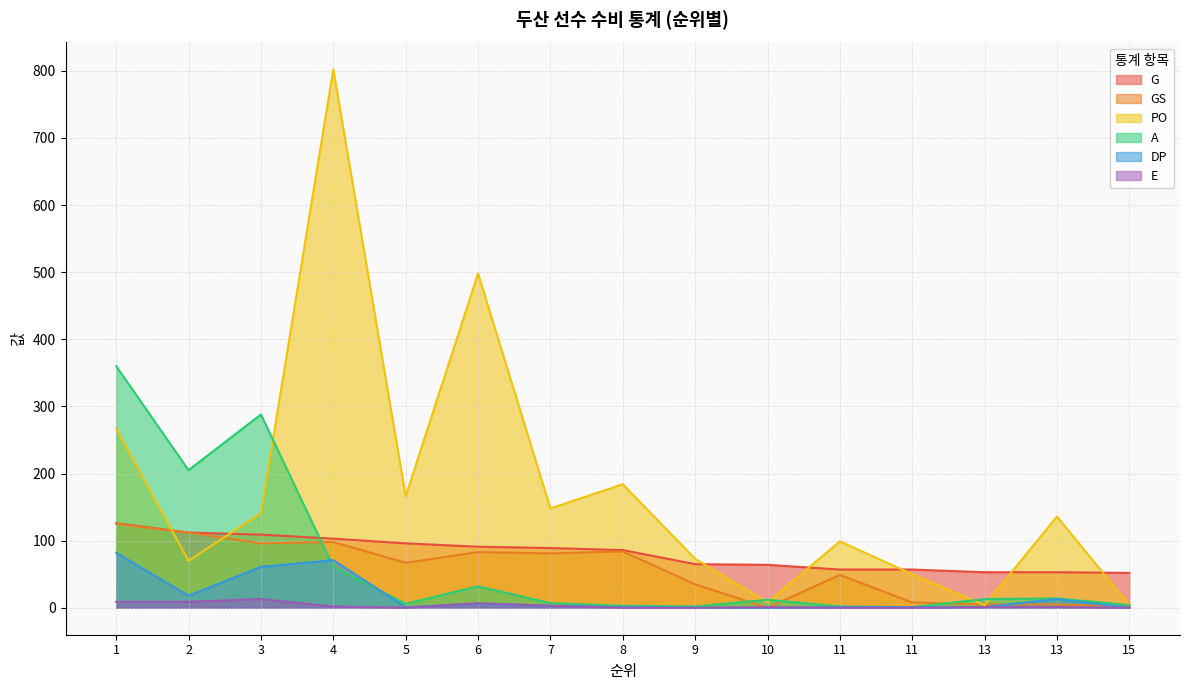

What is the highest value of the GS series?

125